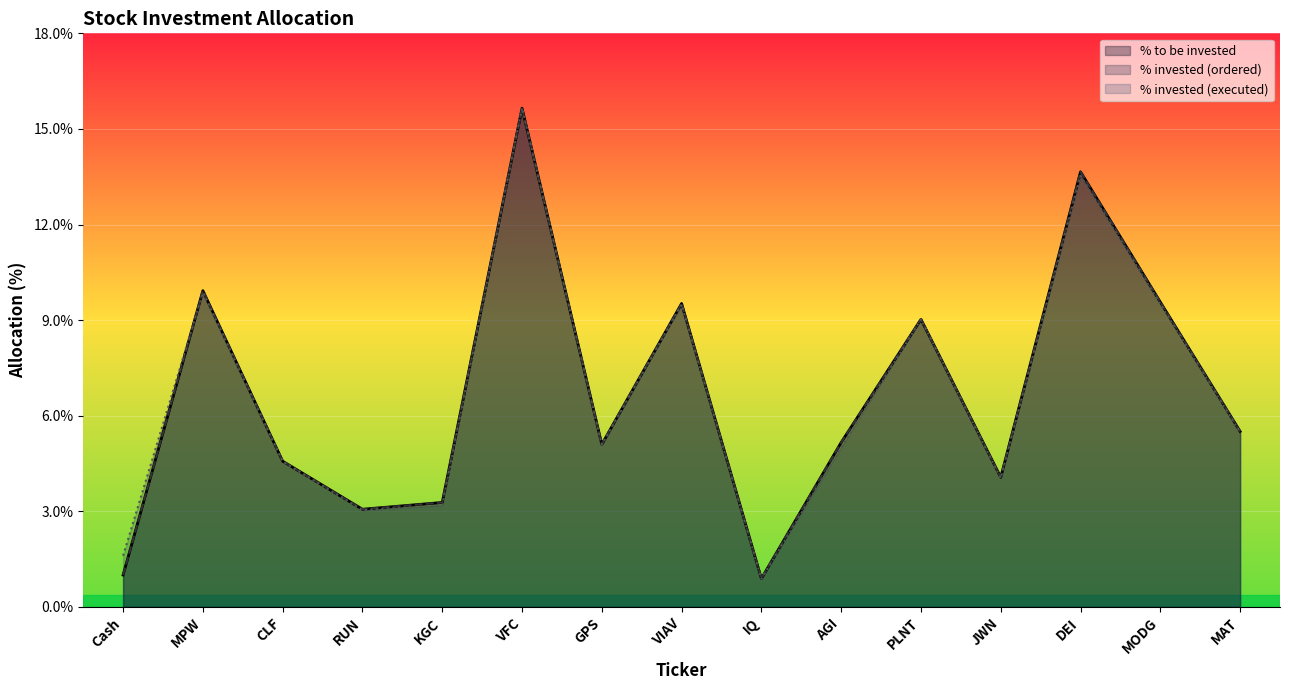

At how many categories does at least one series exceed 12?

2